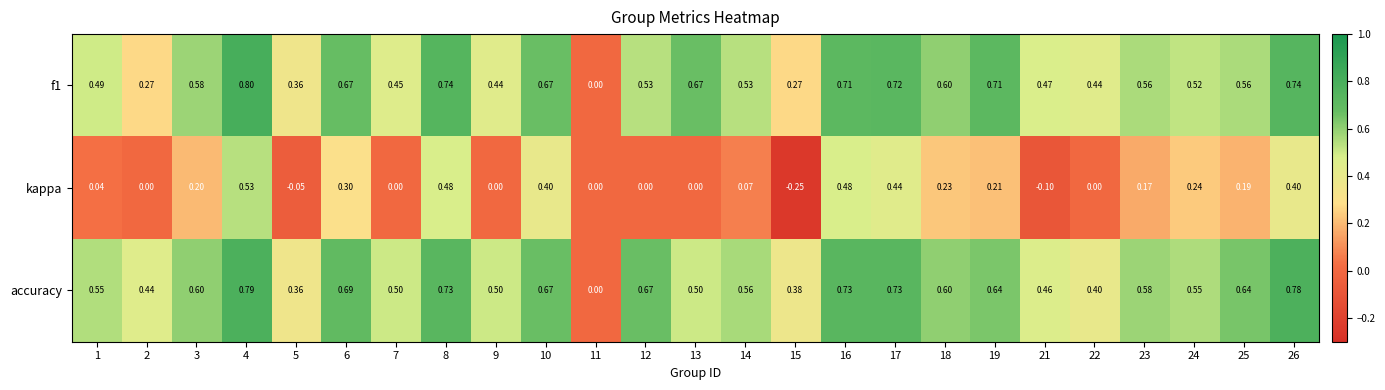

How many distinct data groups are displayed?

3